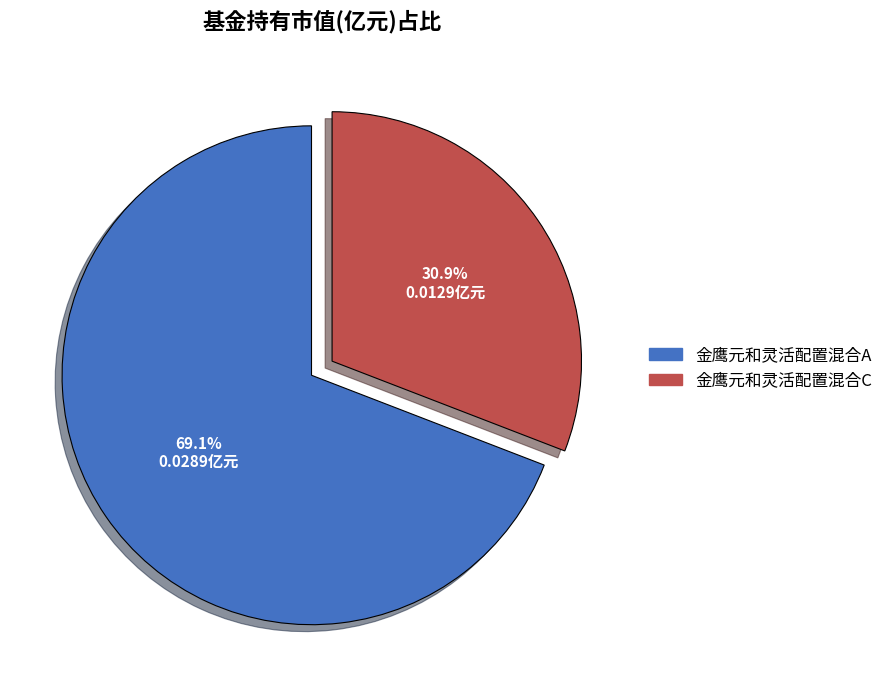

To the nearest percent, what is the difference between the largest and smallest slice percentages?

38%